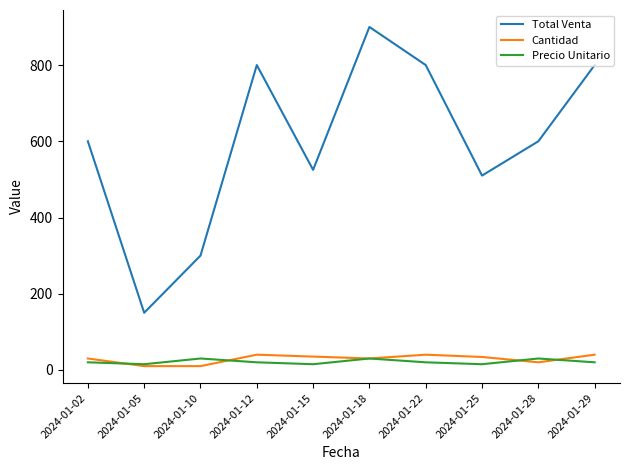

At which category is the sum across all series the highest?

2024-01-18